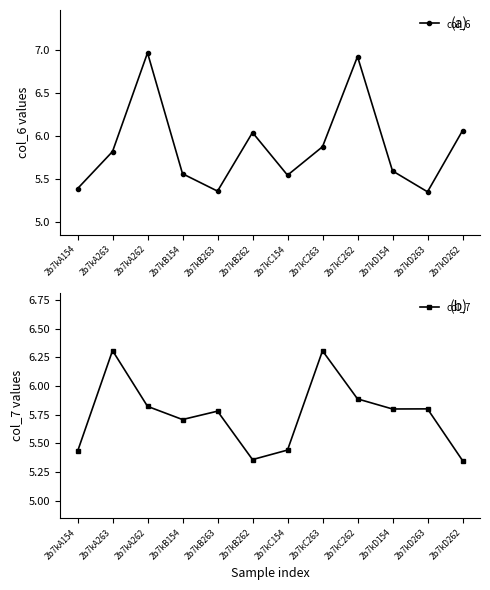

At how many categories does at least one series exceed 6?

6